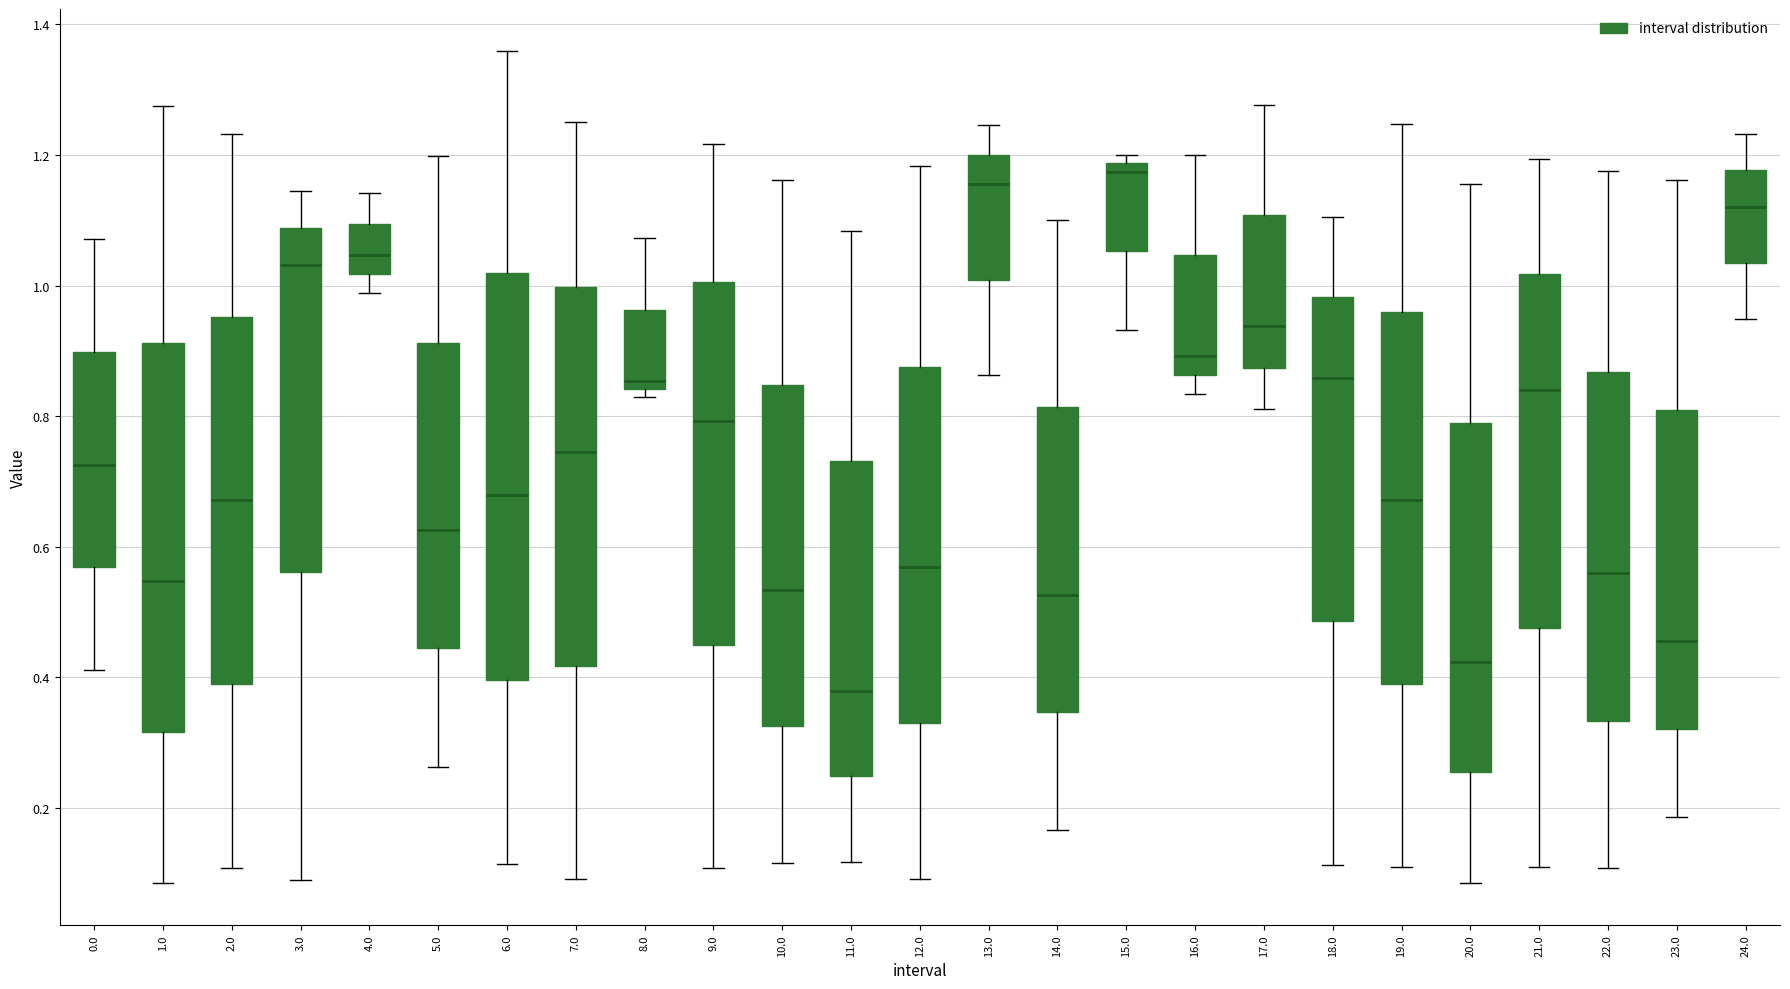

Reading left to right, read every box against the y-axis: the position of its median line, the range the box covers, and the ends of its whiskers. The values are not printed on the chart, so give them approximately, as read against the axis.

0.0: median 0.72, box 0.56 to 0.90, whiskers 0.42 to 1.08
1.0: median 0.54, box 0.32 to 0.92, whiskers 0.08 to 1.28
2.0: median 0.68, box 0.38 to 0.96, whiskers 0.10 to 1.24
3.0: median 1.04, box 0.56 to 1.08, whiskers 0.08 to 1.14
4.0: median 1.04, box 1.02 to 1.10, whiskers 0.98 to 1.14
5.0: median 0.62, box 0.44 to 0.92, whiskers 0.26 to 1.20
6.0: median 0.68, box 0.40 to 1.02, whiskers 0.12 to 1.36
7.0: median 0.74, box 0.42 to 1.00, whiskers 0.08 to 1.26
8.0: median 0.86, box 0.84 to 0.96, whiskers 0.82 to 1.08
9.0: median 0.80, box 0.44 to 1.00, whiskers 0.10 to 1.22
10.0: median 0.54, box 0.32 to 0.84, whiskers 0.12 to 1.16
11.0: median 0.38, box 0.24 to 0.74, whiskers 0.12 to 1.08
12.0: median 0.56, box 0.32 to 0.88, whiskers 0.08 to 1.18
13.0: median 1.16, box 1.00 to 1.20, whiskers 0.86 to 1.24
14.0: median 0.52, box 0.34 to 0.82, whiskers 0.16 to 1.10
15.0: median 1.18 (just below the box's upper edge), box 1.06 to 1.18, whiskers 0.94 to 1.20
16.0: median 0.90, box 0.86 to 1.04, whiskers 0.84 to 1.20
17.0: median 0.94, box 0.88 to 1.10, whiskers 0.82 to 1.28
18.0: median 0.86, box 0.48 to 0.98, whiskers 0.12 to 1.10
19.0: median 0.68, box 0.38 to 0.96, whiskers 0.10 to 1.24
20.0: median 0.42, box 0.26 to 0.78, whiskers 0.08 to 1.16
21.0: median 0.84, box 0.48 to 1.02, whiskers 0.10 to 1.20
22.0: median 0.56, box 0.34 to 0.86, whiskers 0.10 to 1.18
23.0: median 0.46, box 0.32 to 0.80, whiskers 0.18 to 1.16
24.0: median 1.12, box 1.04 to 1.18, whiskers 0.94 to 1.24